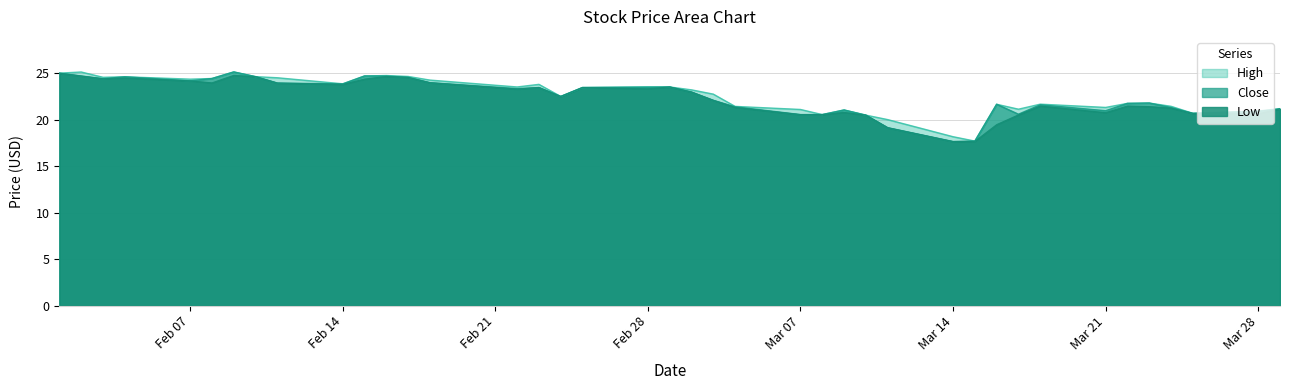

Reading right to left, what are all the values shown in this chart?

High: 21.2	20.9	20.7	21.4	21.8	21.7	21.3	21.7	21.1	21.6	17.7	18.2	20.0	20.5	21.0	20.5	21.1	21.4	22.7	23.2	23.5	23.5	23.4	22.5	23.8	23.5	24.2	24.6	24.7	24.7	23.9	24.5	24.6	25.1	24.4	24.4	24.6	24.6	25.1	25.0
Close: 21.2	20.9	20.7	21.3	21.8	21.7	21.0	21.6	20.6	21.6	17.7	17.6	19.1	20.5	21.0	20.5	20.5	21.4	22.1	23.0	23.5	23.5	23.4	22.5	23.4	23.3	24.0	24.5	24.7	24.7	23.8	23.9	24.6	25.1	24.4	24.2	24.6	24.4	24.7	25.0
Low: 21.2	20.6	20.7	21.2	21.4	21.5	20.8	21.5	20.5	19.5	17.7	17.6	19.1	20.5	20.8	20.5	20.5	21.3	22.1	23.0	23.5	23.3	23.4	22.5	23.4	23.3	24.0	24.5	24.6	24.4	23.8	23.9	24.6	24.8	23.9	24.2	24.5	24.4	24.7	25.0